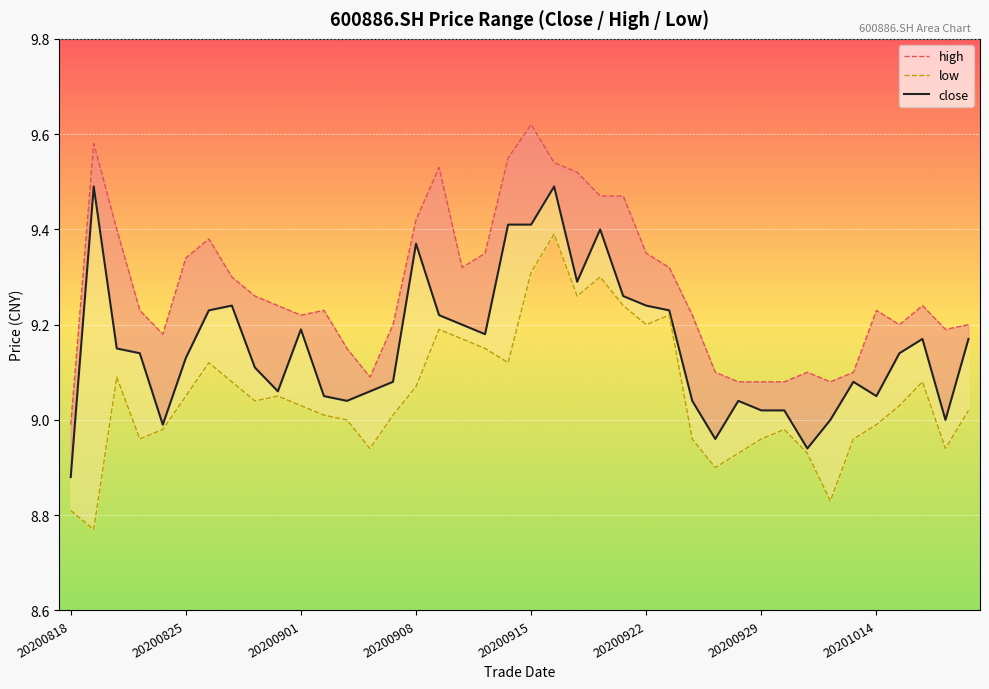

Is it true that low equals 9.1 at 20200825?

True